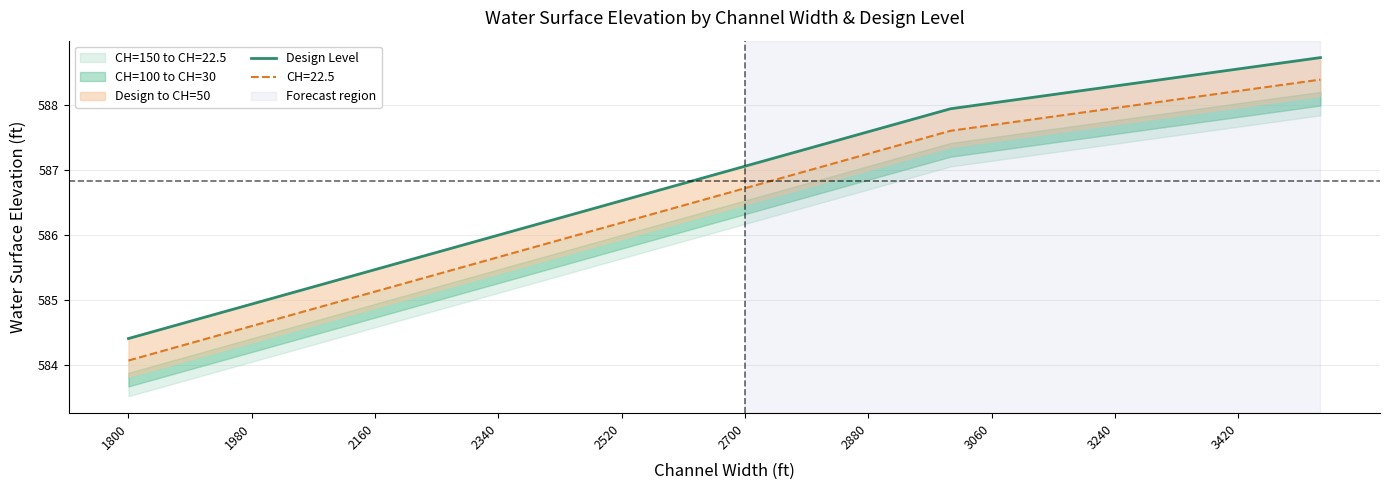

What is the minimum value shown in the chart?

584.4